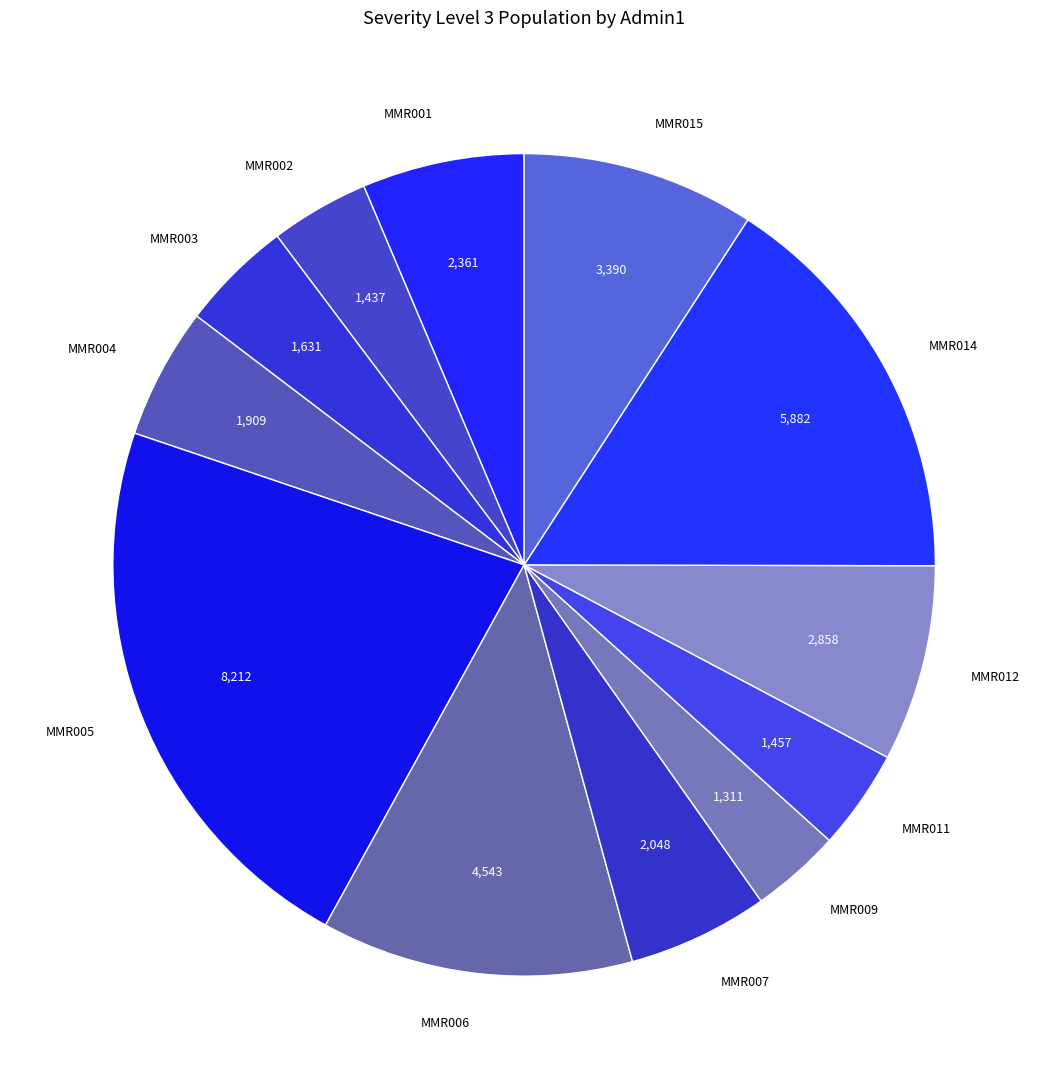

True or false: MMR004 accounts for 5% of the total.

True